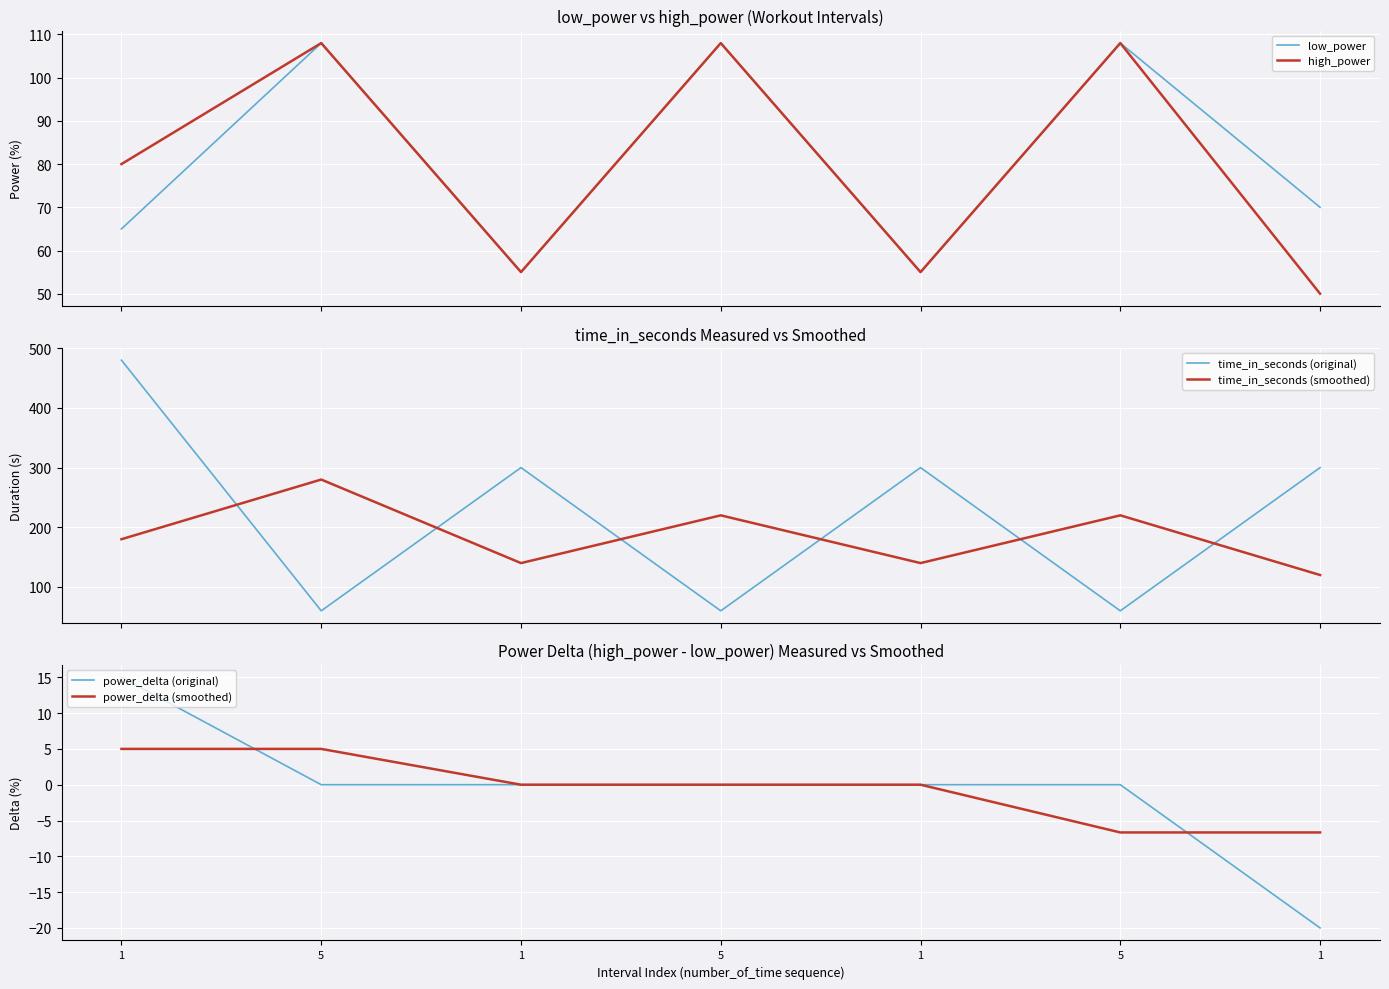

Reading right to left, transcribe all the data shown in this chart.

low_power: 70.0	108.0	55.0	108.0	55.0	108.0	65.0
high_power: 50.0	108.0	55.0	108.0	55.0	108.0	80.0
time_in_seconds (original): 300.0	60.0	300.0	60.0	300.0	60.0	480.0
time_in_seconds (smoothed): 120.0	220.0	140.0	220.0	140.0	280.0	180.0
power_delta (original): -20.0	0.0	0.0	0.0	0.0	0.0	15.0
power_delta (smoothed): -6.7	-6.7	0.0	0.0	0.0	5.0	5.0